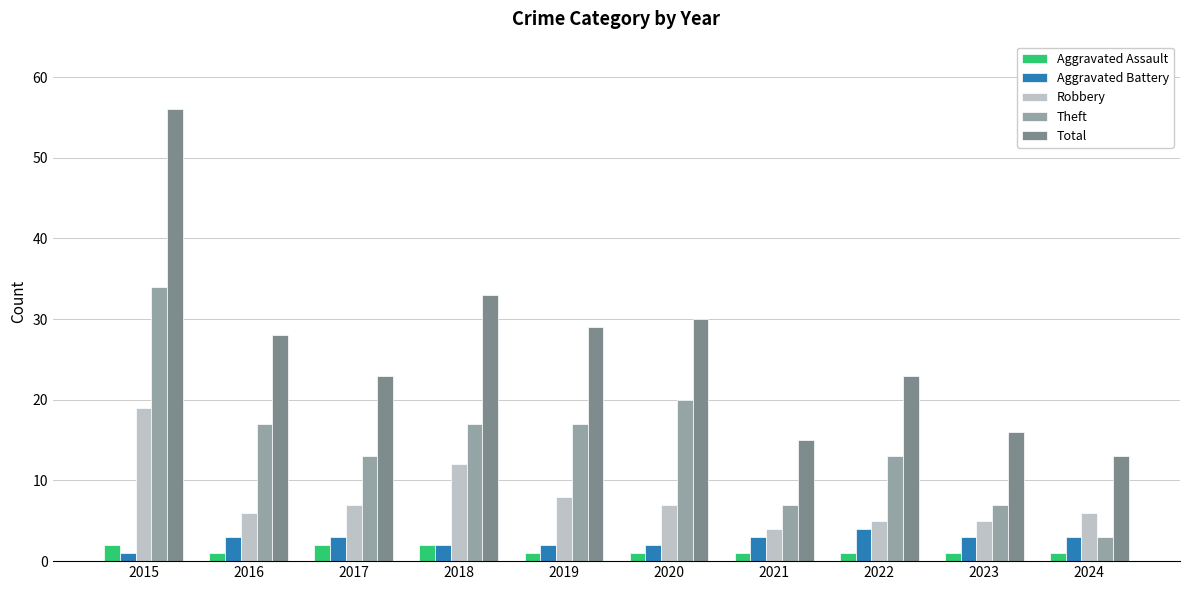

At 2023, list the series in order from largest to smallest.

Total, Theft, Robbery, Aggravated Battery, Aggravated Assault